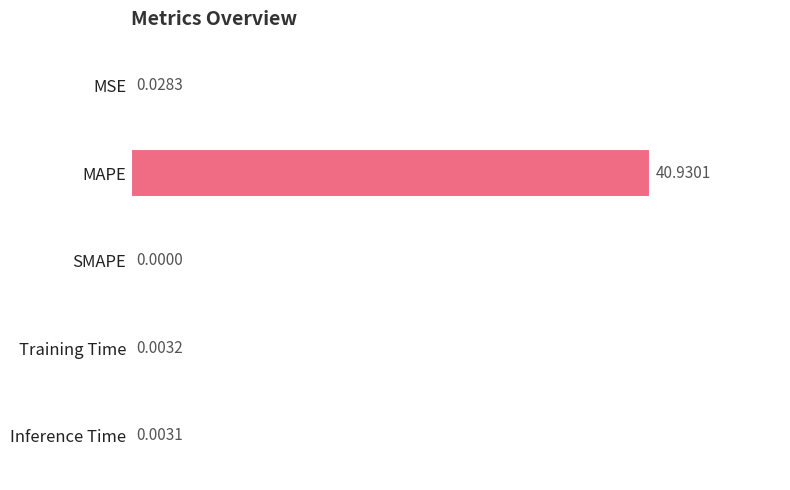

What is the sum of all values?

41.0